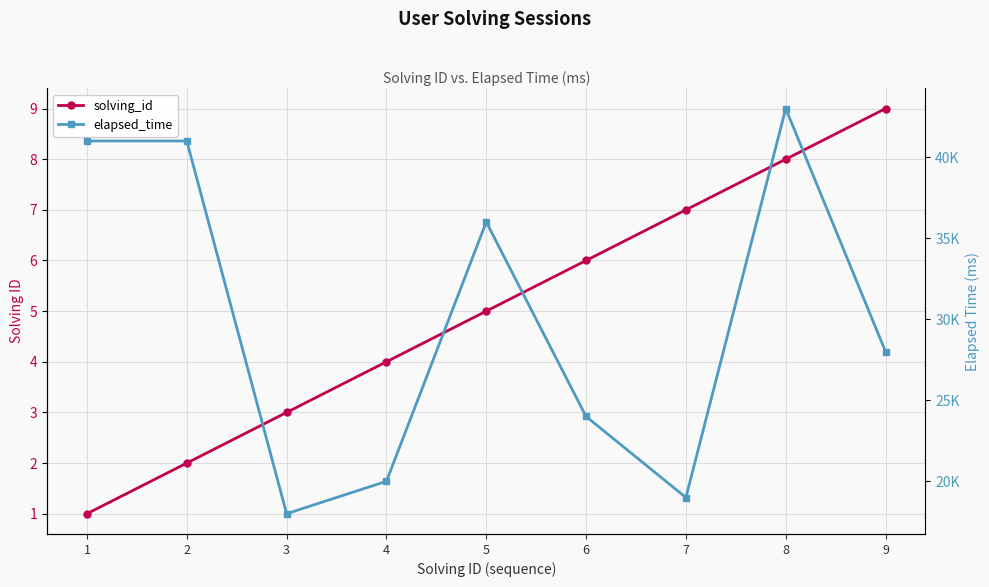

Rank the series by their maximum value, from lowest to highest.

solving_id, elapsed_time